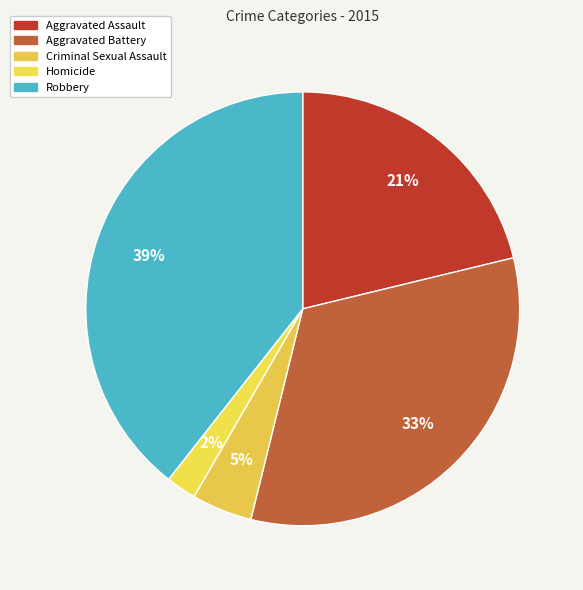

Is the sum of Criminal Sexual Assault and Homicide greater than half?

No